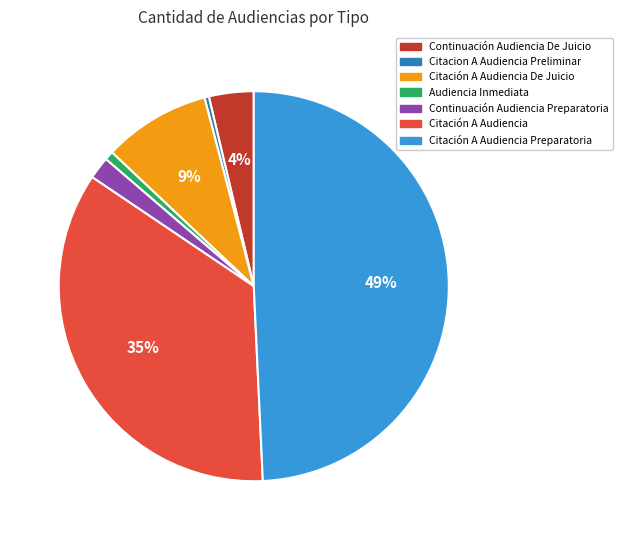

How many segments does this pie chart have?

7